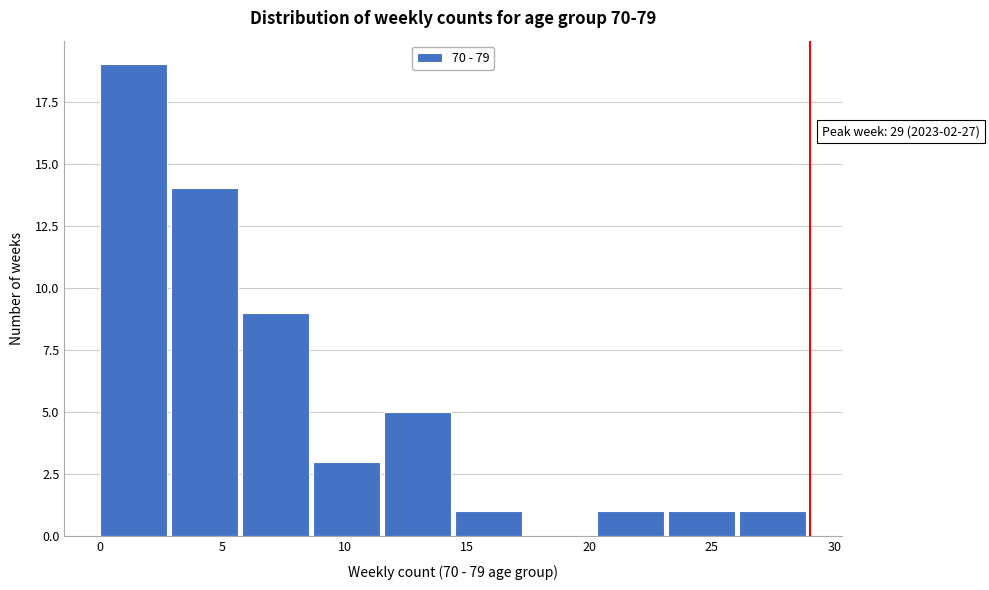

Over which range of the x-axis is the bar tallest?

0.0 to 2.9